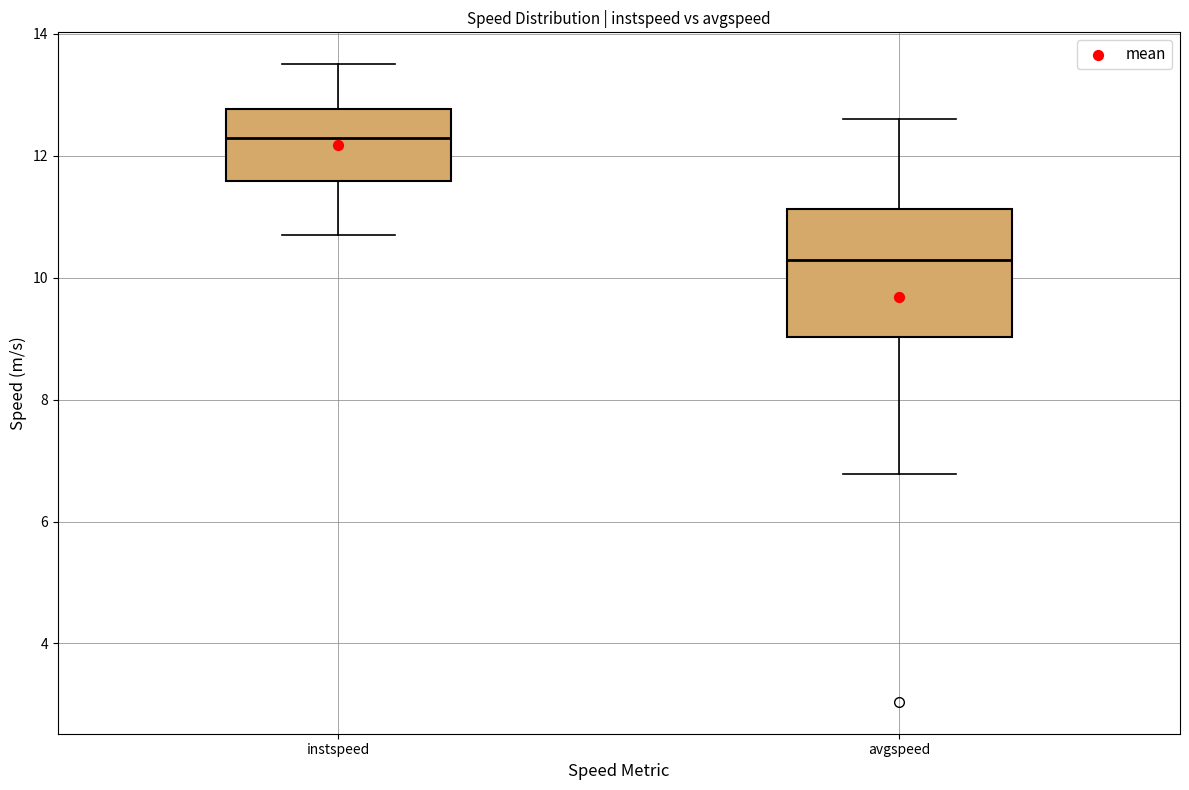

Where does the lower whisker of the box for instspeed end on the y-axis? The values are not printed on the chart, so give them approximately, as read against the axis.

10.6